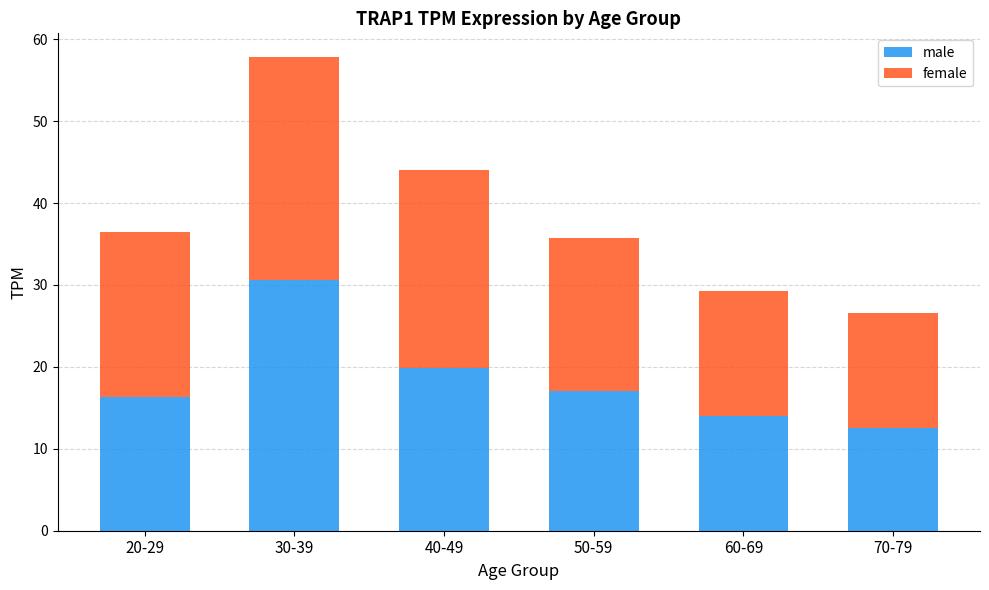

Which category has the lowest value in the male series?

70-79